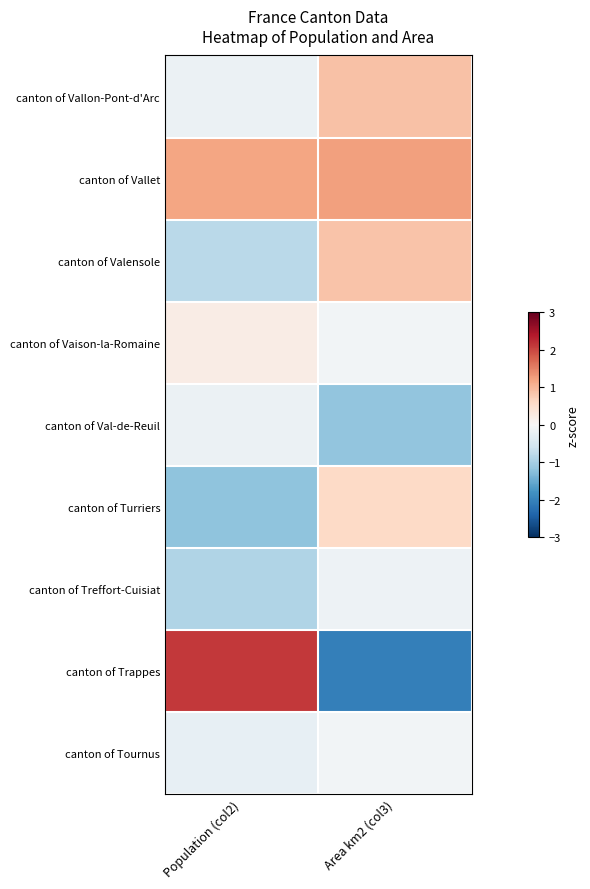

What is the spread (max minus min) of values at Area km2 (col3)?

3.3